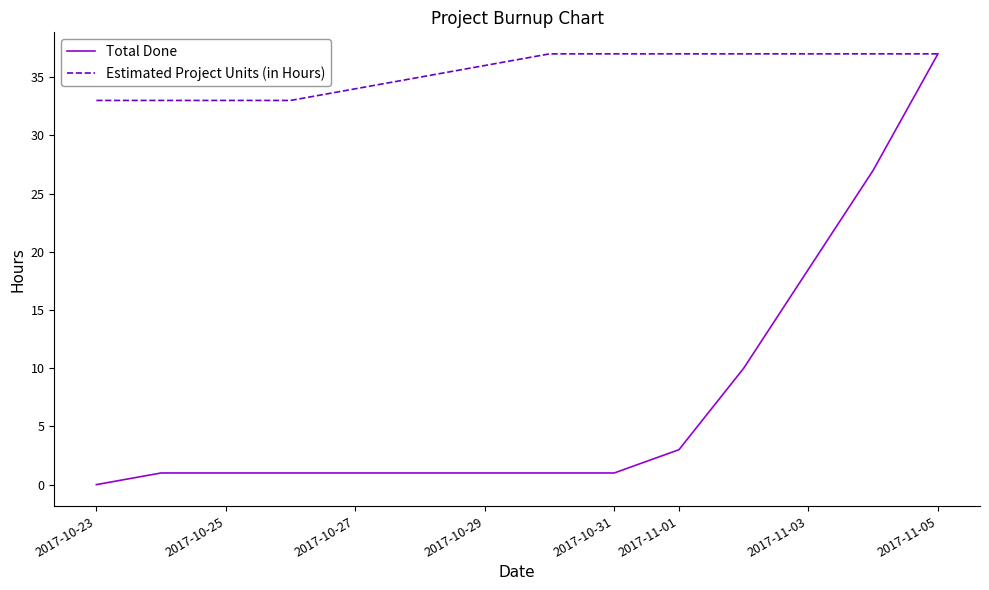

What is the maximum value shown in the chart?

37